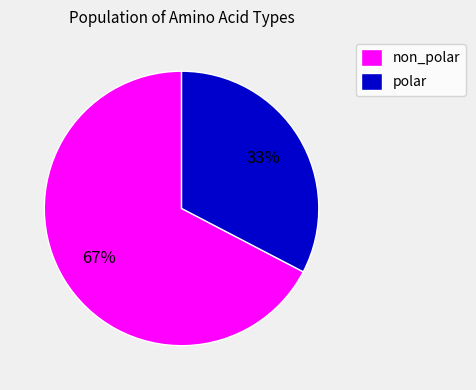

How many slices are in this pie chart?

2